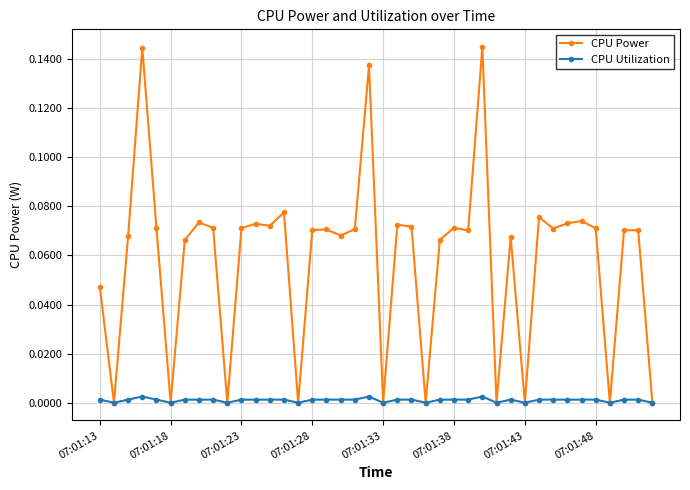

Count the number of data series in this chart.

2